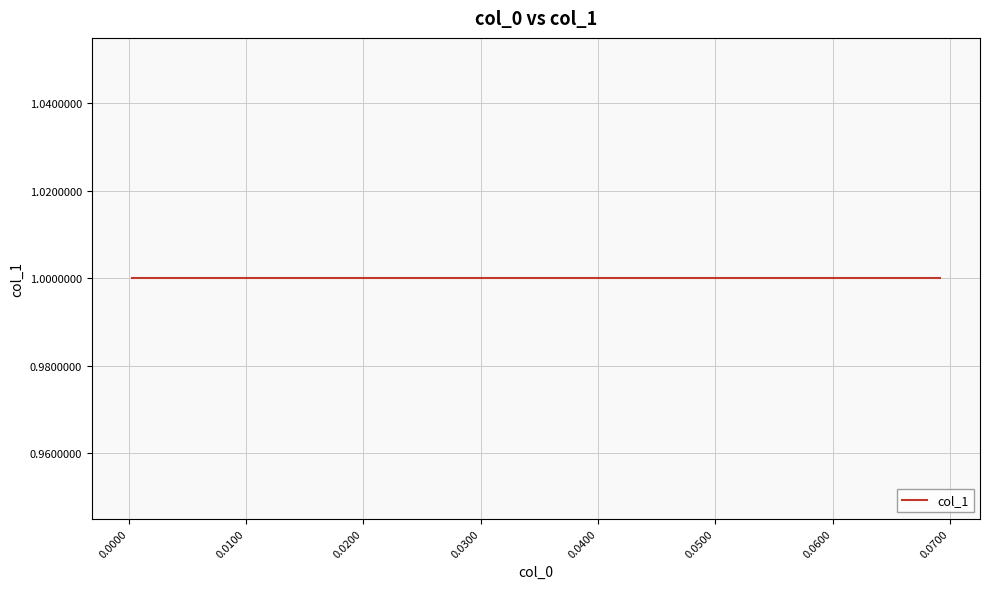

Reading left to right, transcribe all the data shown in this chart.

x: x=0.0	col_1=0.0	2=0.0	3=0.0	4=0.0	5=0.0	6=0.0	7=0.0	8=0.0	9=0.0	10=0.0	11=0.0	12=0.0	13=0.0	14=0.0	15=0.0	16=0.0	17=0.0	18=0.0	19=0.0	20=0.0	21=0.0	22=0.0	23=0.0	24=0.0	25=0.0	26=0.0	27=0.0	28=0.1	29=0.1	30=0.1	31=0.1	32=0.1	33=0.1	34=0.1	35=0.1	36=0.1	37=0.1	38=0.1	39=0.1
col_1: x=1.0	col_1=1.0	2=1.0	3=1.0	4=1.0	5=1.0	6=1.0	7=1.0	8=1.0	9=1.0	10=1.0	11=1.0	12=1.0	13=1.0	14=1.0	15=1.0	16=1.0	17=1.0	18=1.0	19=1.0	20=1.0	21=1.0	22=1.0	23=1.0	24=1.0	25=1.0	26=1.0	27=1.0	28=1.0	29=1.0	30=1.0	31=1.0	32=1.0	33=1.0	34=1.0	35=1.0	36=1.0	37=1.0	38=1.0	39=1.0